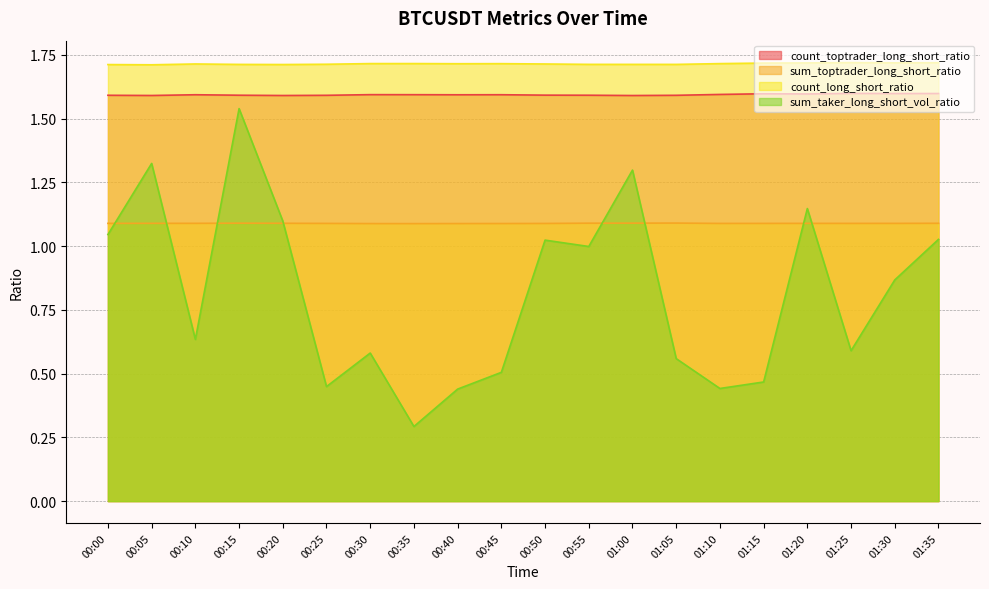

Reading left to right, extract all data points from this chart.

count_toptrader_long_short_ratio: 1.6	1.6	1.6	1.6	1.6	1.6	1.6	1.6	1.6	1.6	1.6	1.6	1.6	1.6	1.6	1.6	1.6	1.6	1.6	1.6
sum_toptrader_long_short_ratio: 1.1	1.1	1.1	1.1	1.1	1.1	1.1	1.1	1.1	1.1	1.1	1.1	1.1	1.1	1.1	1.1	1.1	1.1	1.1	1.1
count_long_short_ratio: 1.7	1.7	1.7	1.7	1.7	1.7	1.7	1.7	1.7	1.7	1.7	1.7	1.7	1.7	1.7	1.7	1.7	1.7	1.7	1.7
sum_taker_long_short_vol_ratio: 1.0	1.3	0.6	1.5	1.1	0.4	0.6	0.3	0.4	0.5	1.0	1.0	1.3	0.6	0.4	0.5	1.1	0.6	0.9	1.0